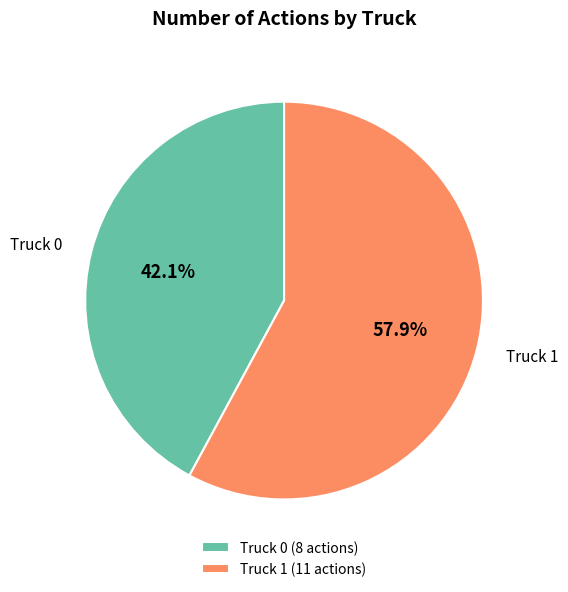

To the nearest percent, what is the difference between the largest and smallest slice percentages?

16%